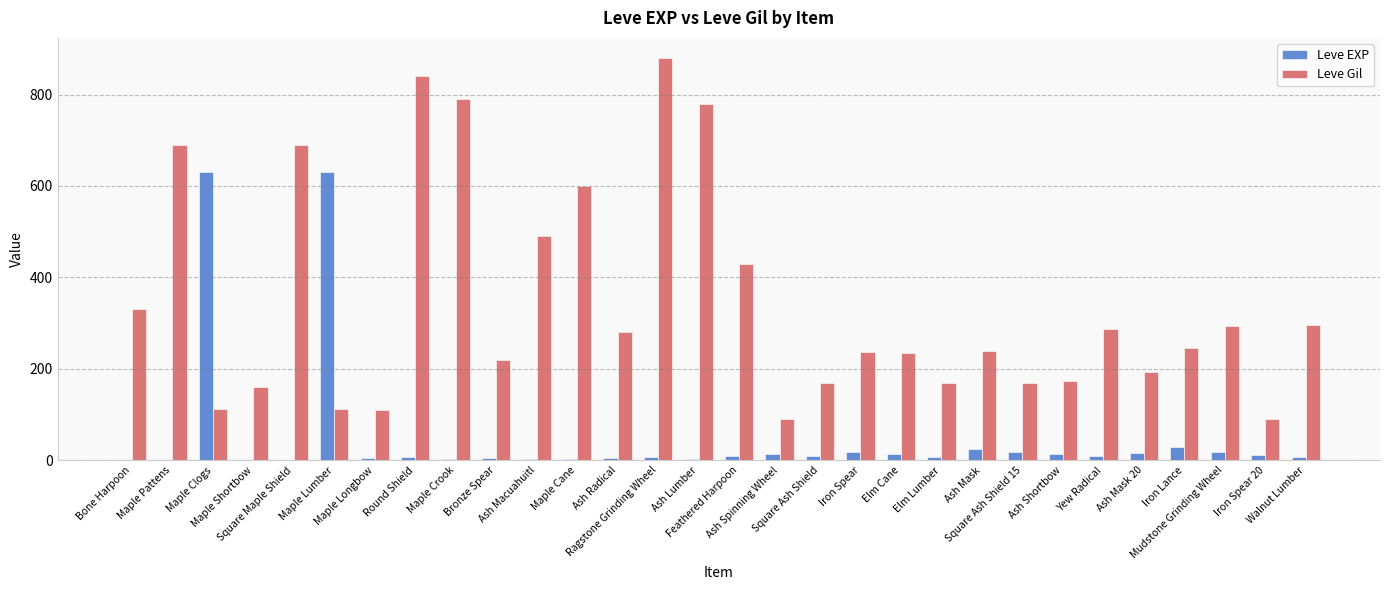

The value of Leve Gil at Square Maple Shield is 690. True or false?

True